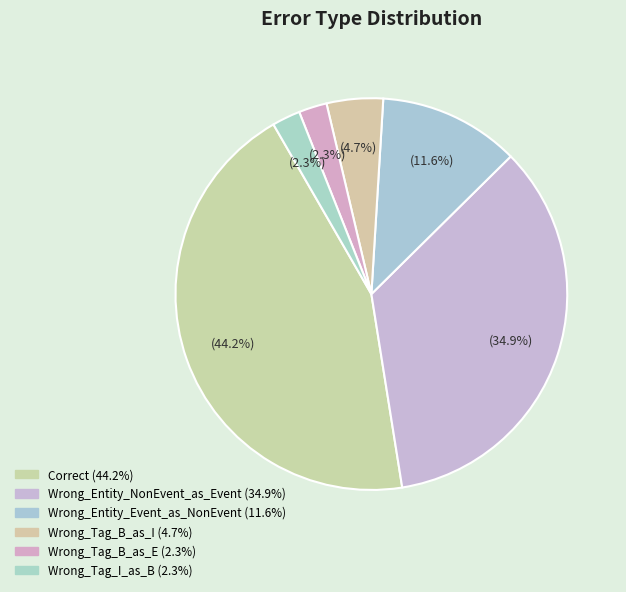

Is there a majority slice in this chart?

No